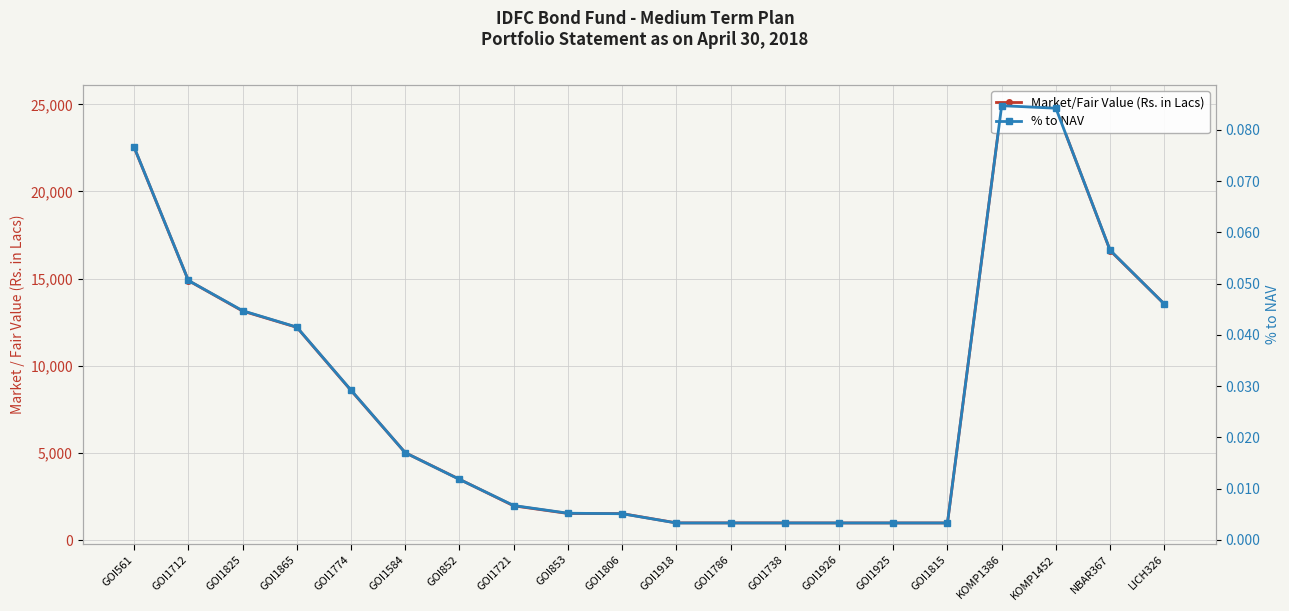

At which category does Market/Fair Value (Rs. in Lacs) reach its first local valley?

GOI1815